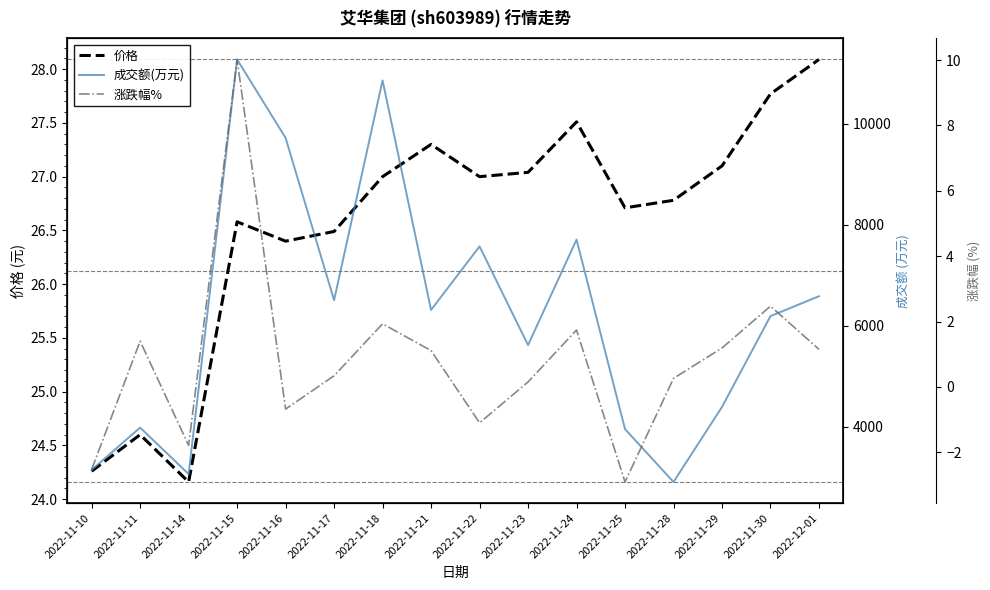

At which label is 成交额(万元) closest to 7085?

2022-11-22